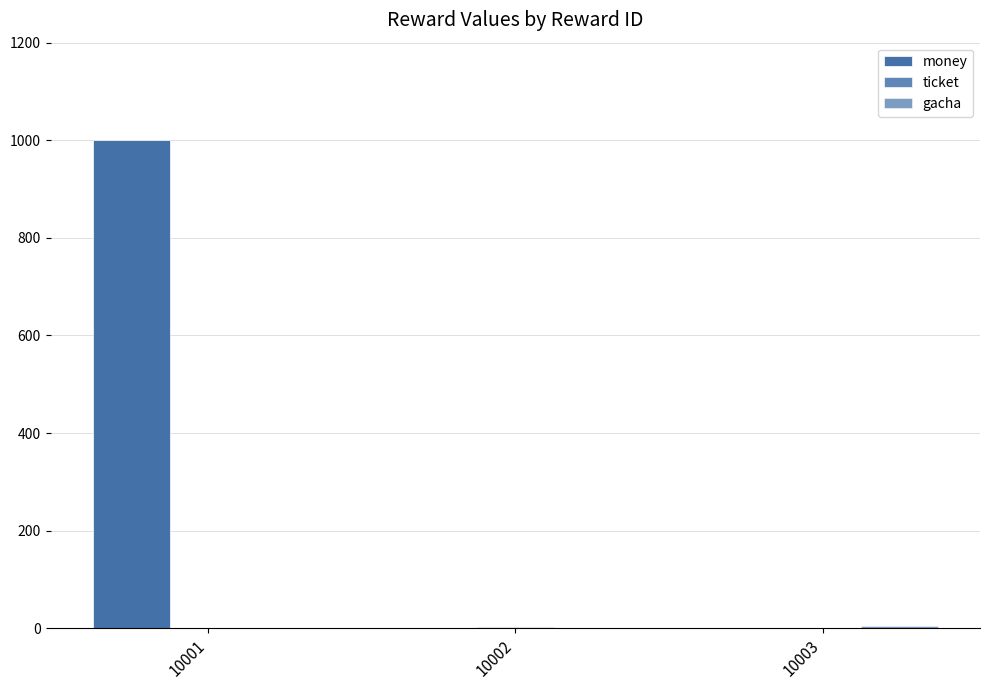

What is the sum of the gacha values at 10001 and 10003?

5